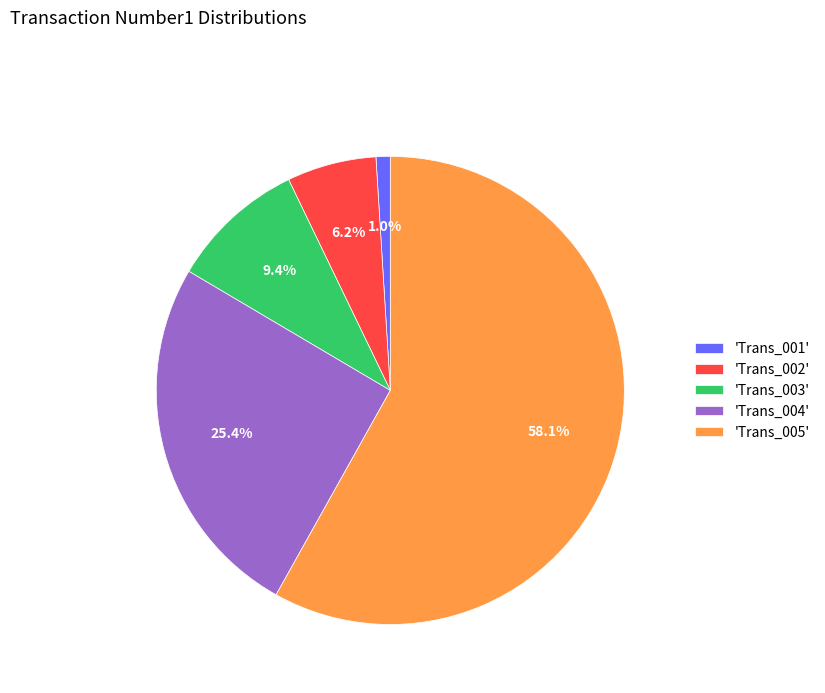

Rank the categories by value from highest to lowest.

'Trans_005', 'Trans_004', 'Trans_003', 'Trans_002', 'Trans_001'